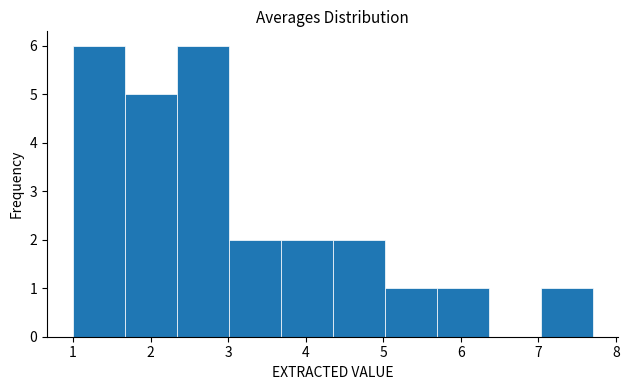

Reading left to right, transcribe this chart: for each bar, give the range it covers on the x-axis and its height. Neither the bar edges nor the heights are printed on the chart, so give them approximately, as read against the axes.

1.00 to 1.67: 6
1.67 to 2.34: 5
2.34 to 3.01: 6
3.01 to 3.68: 2
3.68 to 4.35: 2
4.35 to 5.02: 2
5.02 to 5.69: 1
5.69 to 6.36: 1
6.36 to 7.03: 0
7.03 to 7.70: 1